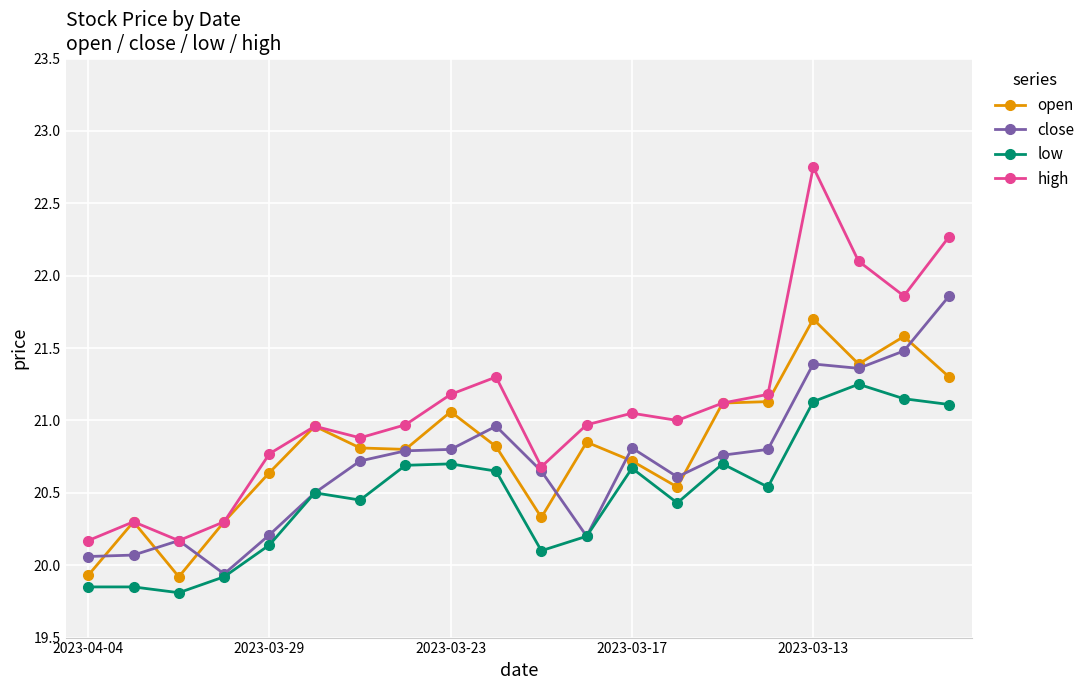

How many lines are shown in the chart?

4